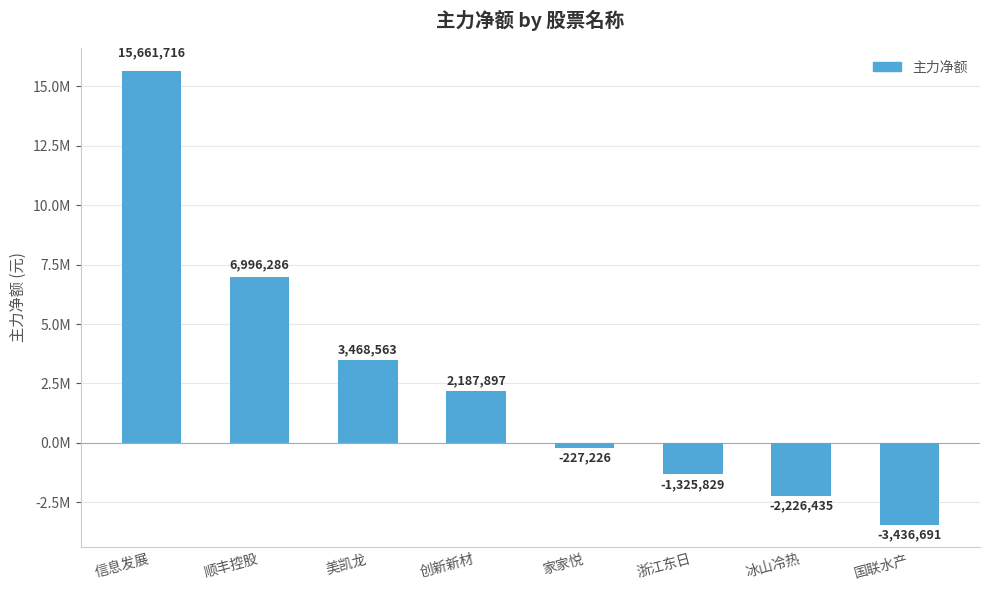

What is the minimum value shown in the chart?

-3436691